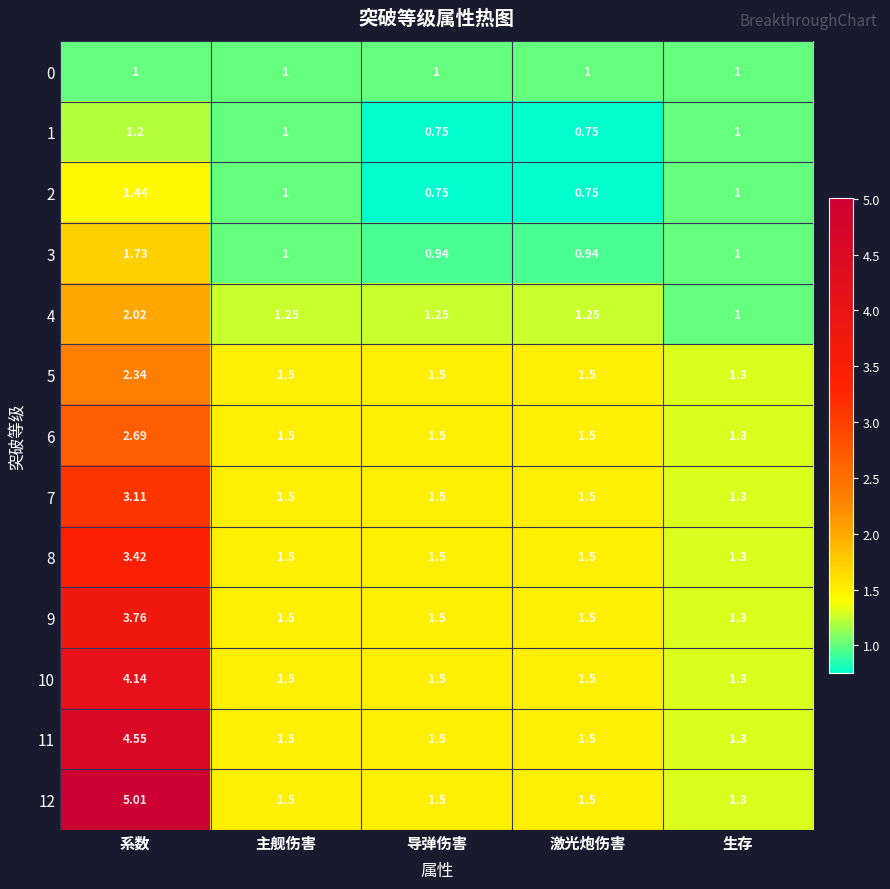

What is the total value across all series at 系数?

36.4